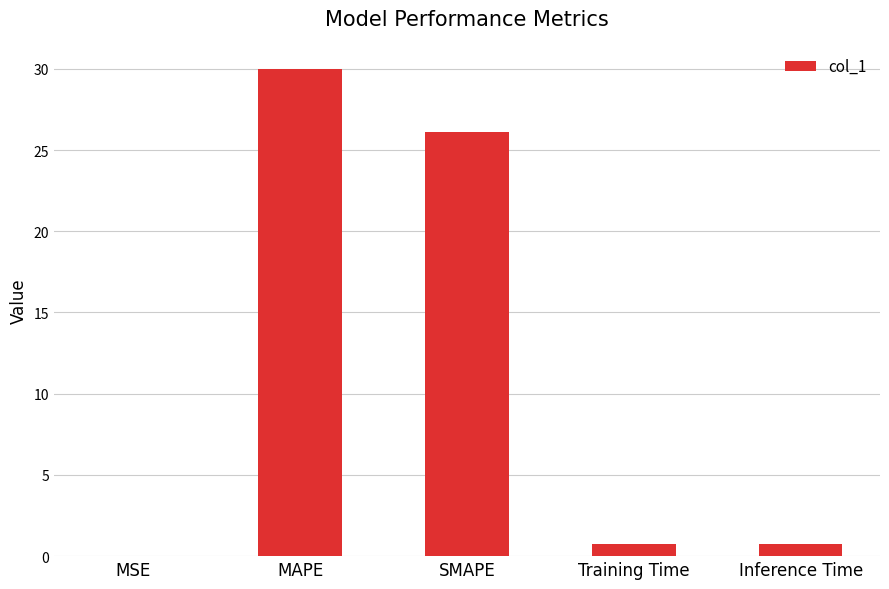

What is the greatest value displayed?

30.0